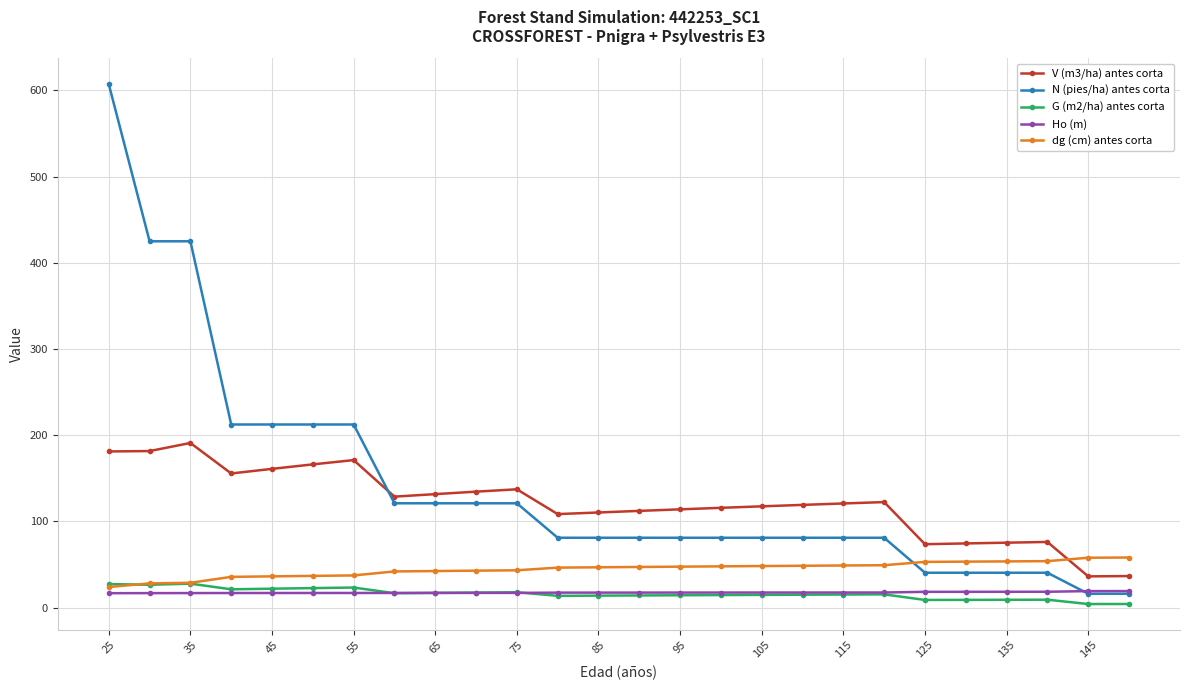

Which series has the largest range (max minus min)?

N (pies/ha) antes corta